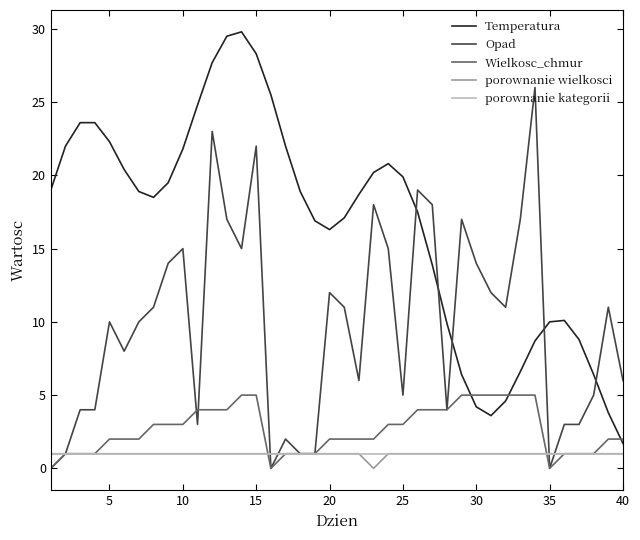

What is the maximum value shown in the chart?

29.8